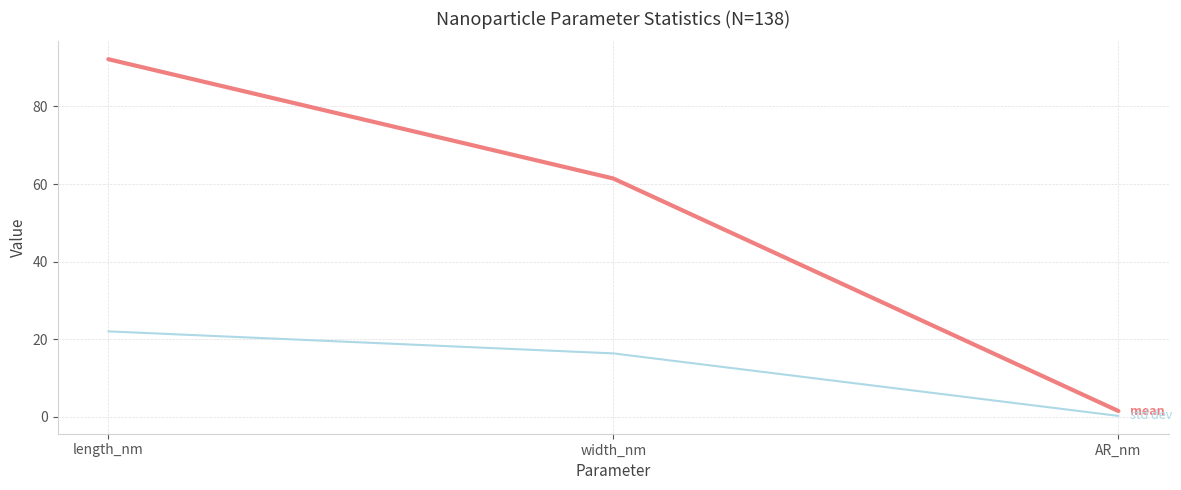

What is the spread (max minus min) of values at length_nm?

70.1